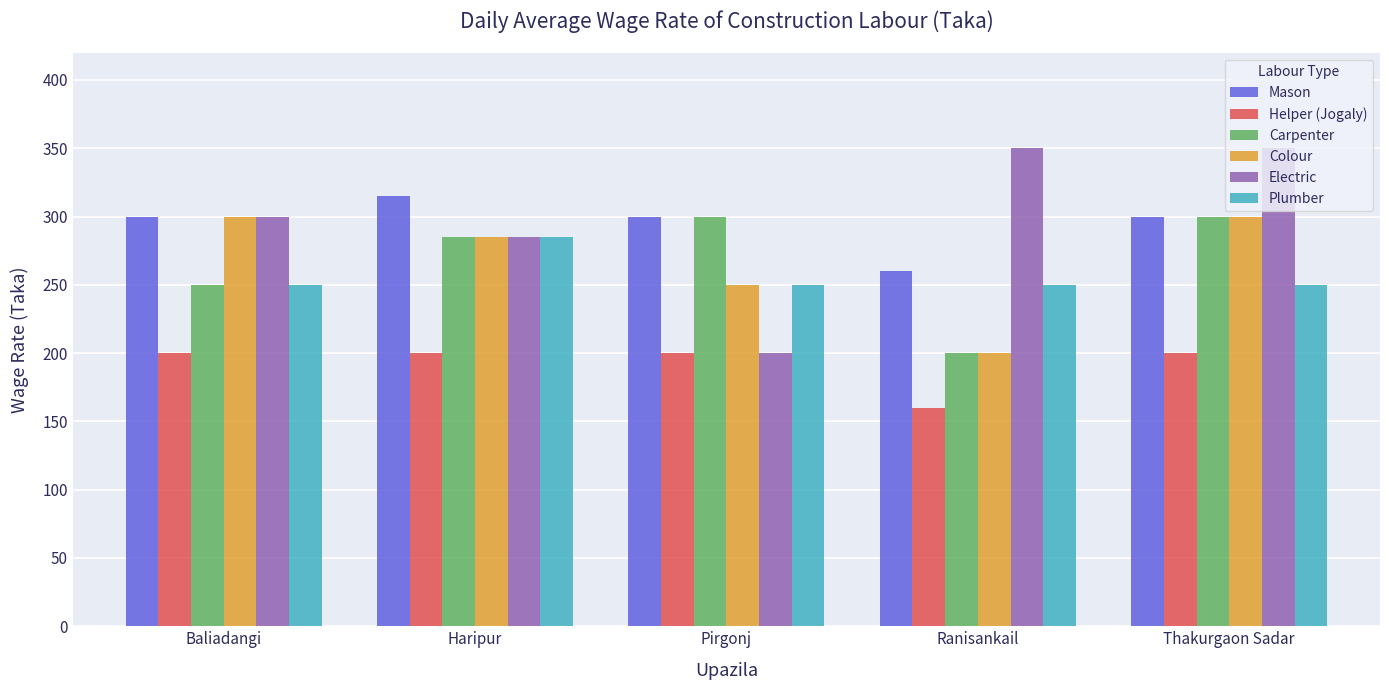

Does the chart contain stacked bars?

No